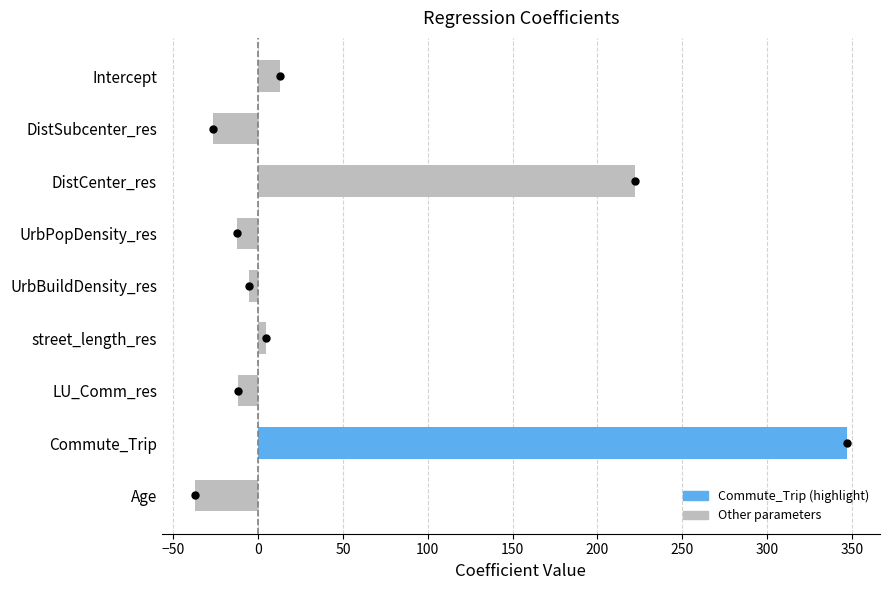

Where is the data nearest to the value 154?

DistCenter_res